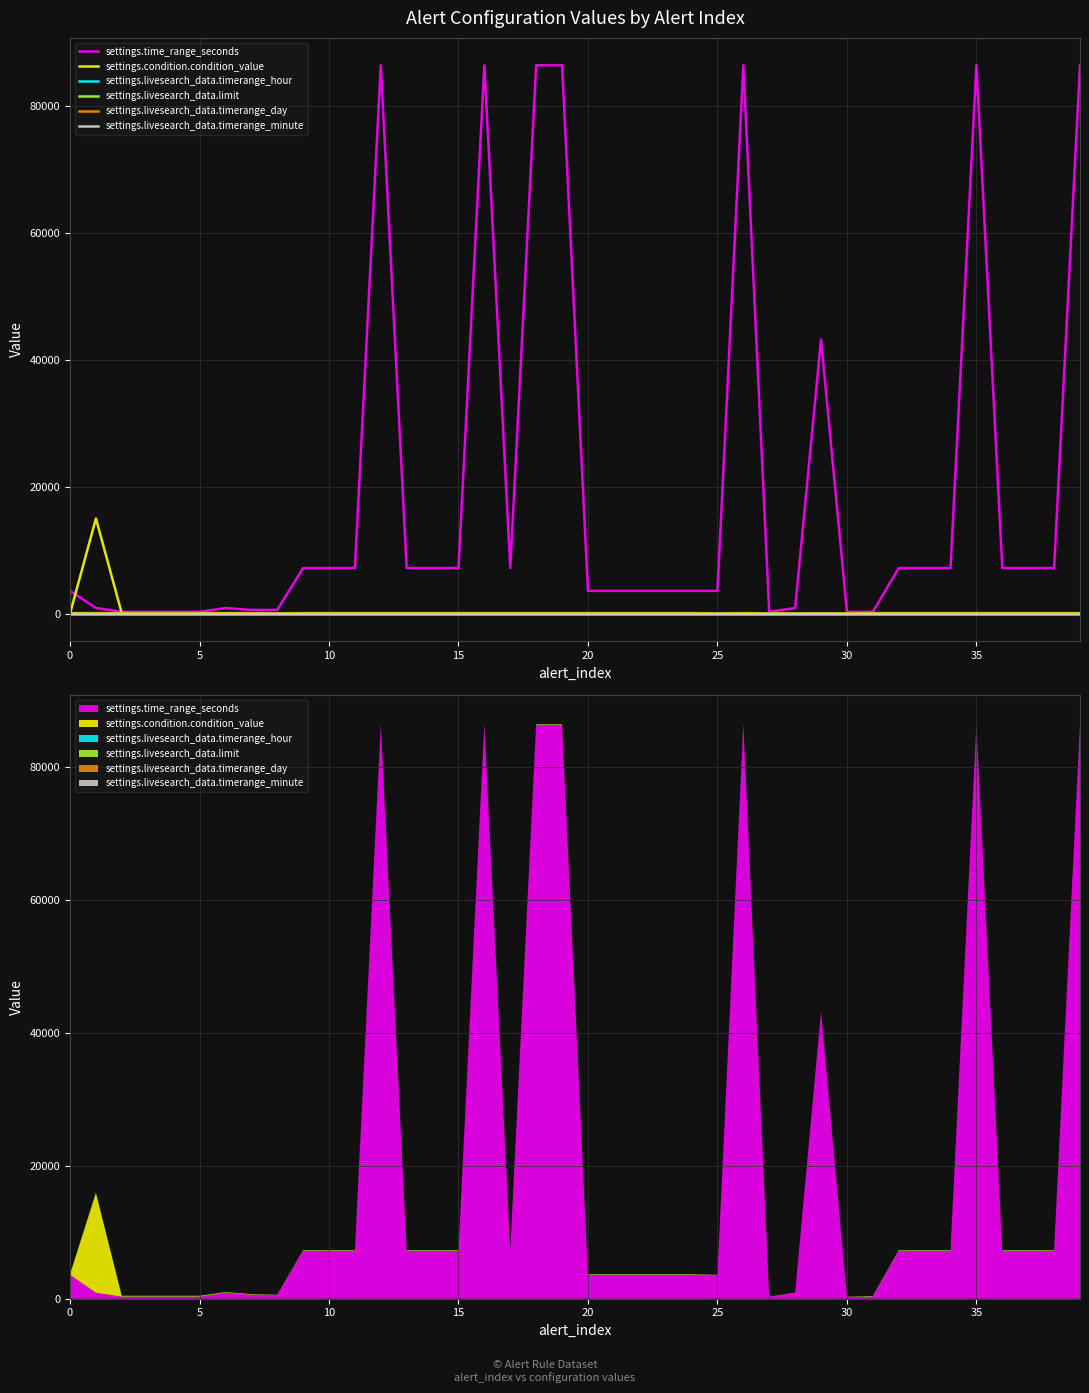

What is the difference between the second highest and minimum values in the settings.livesearch_data.limit series?

75